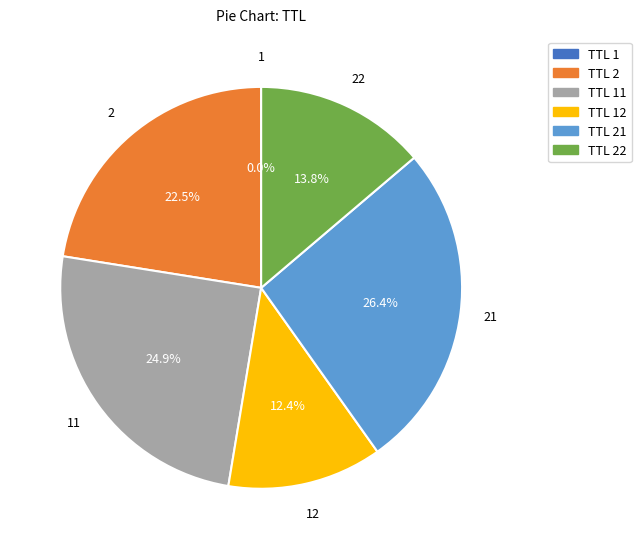

Does TTL 21 account for over 50% of the chart?

No